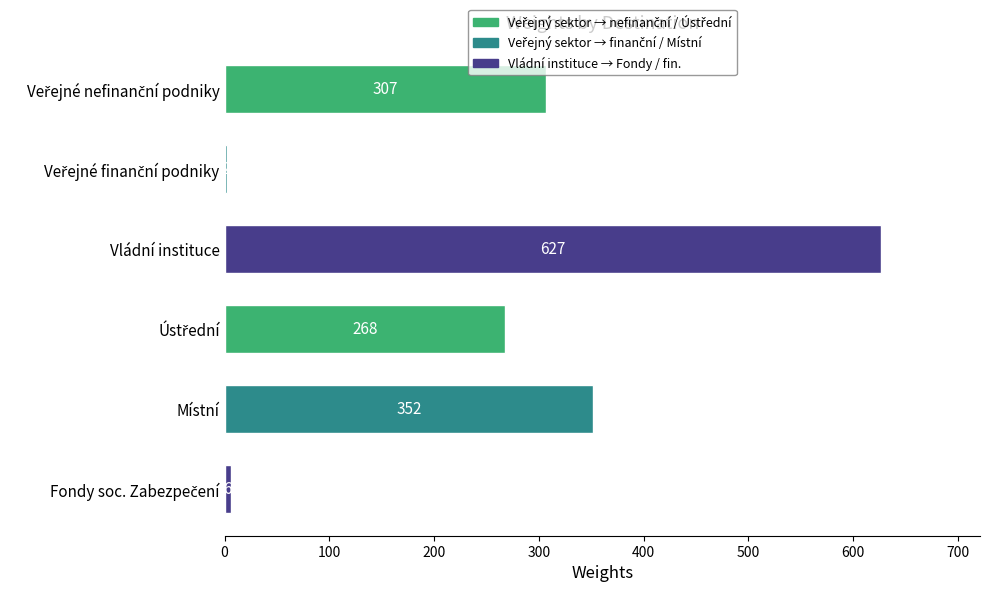

What is the maximum value shown in the chart?

627